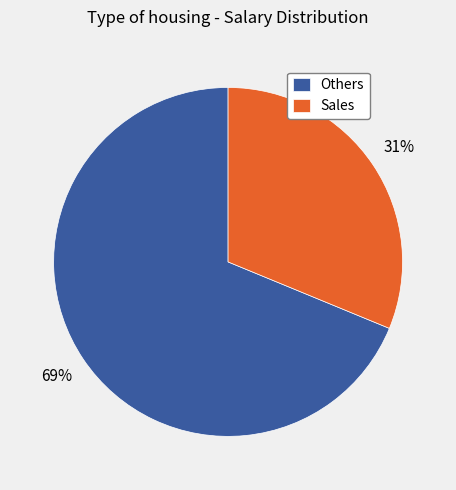

Which category accounts for the majority?

Others